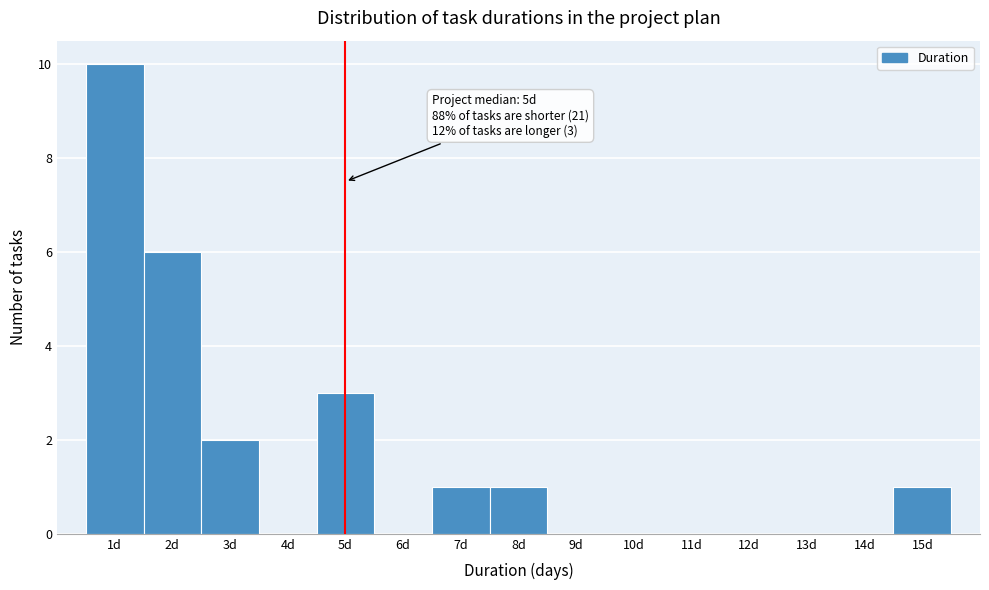

Reading left to right, extract all data points from this chart.

1d=10	2d=6	3d=2	4d=0	5d=3	6d=0	7d=1	8d=1	9d=0	10d=0	11d=0	12d=0	13d=0	14d=0	15d=1